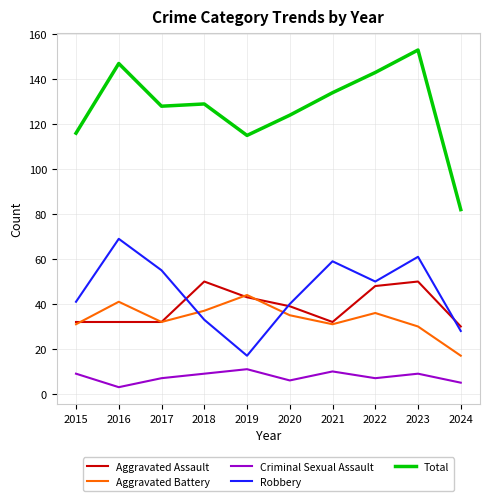

What is the difference between the highest and lowest values at 2016?

144